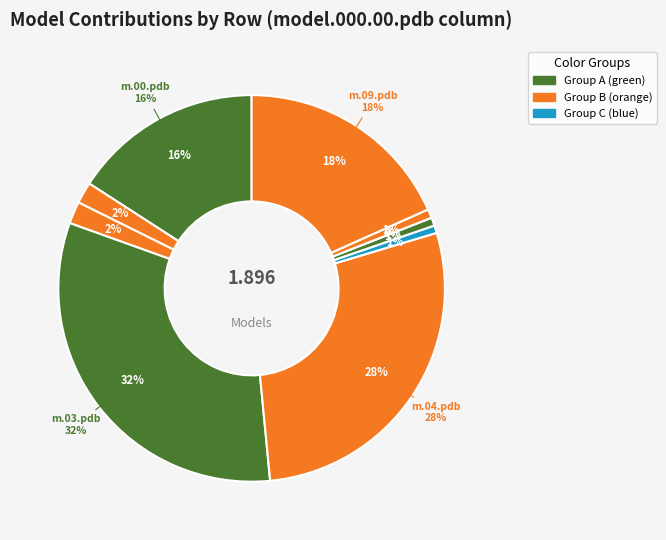

Does model.000.06.pdb represent more than half of the total?

No